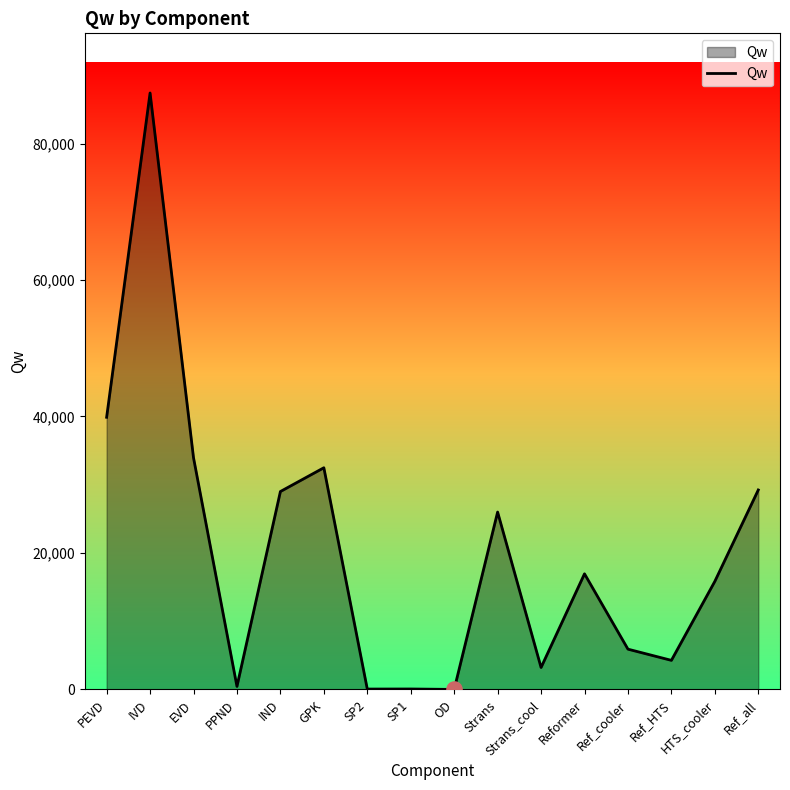

What is the change in value from GPK to Ref_all?

-3253.5